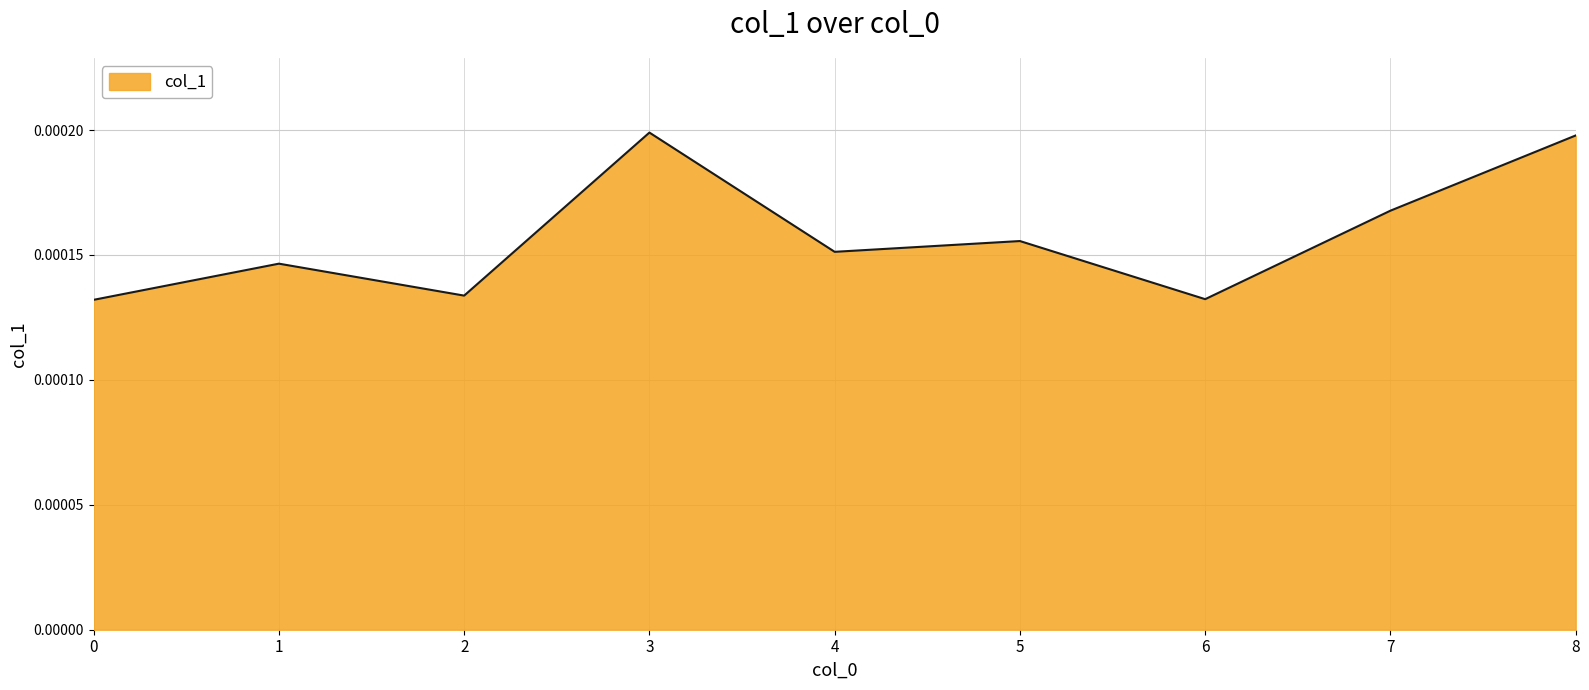

Where is the first local maximum?

1